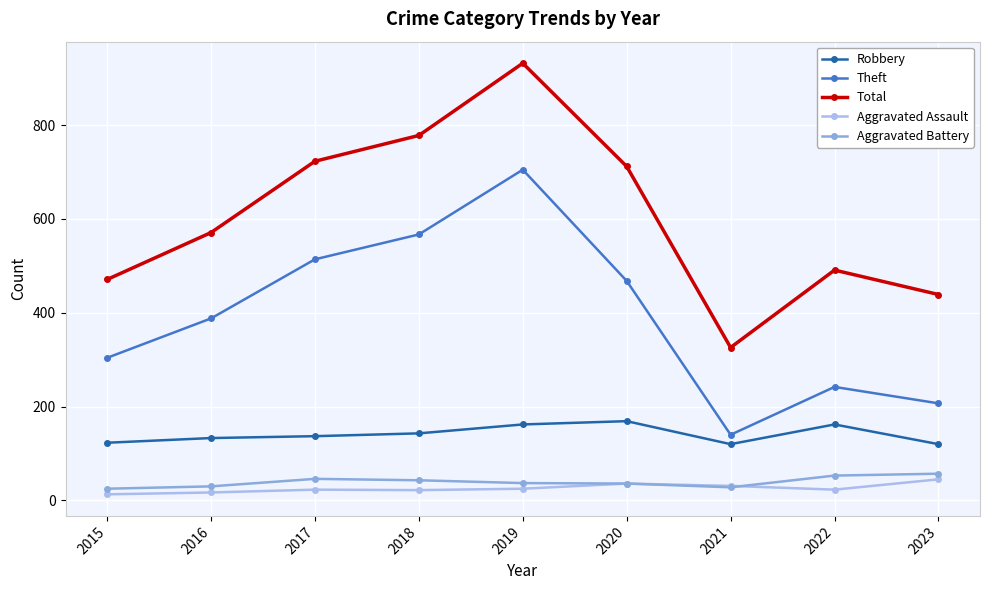

How many data points in Aggravated Assault are less than 23?

3